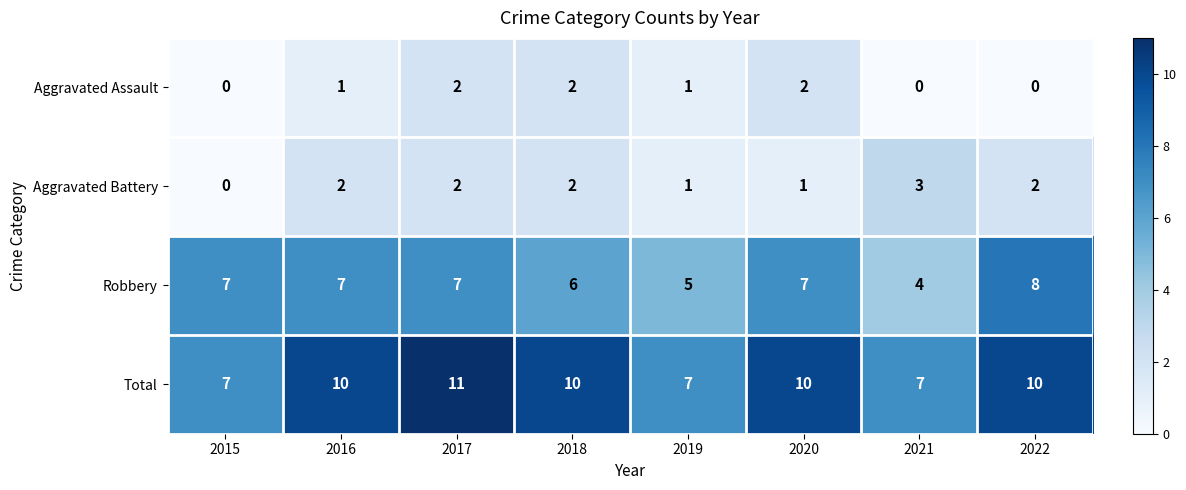

What is the maximum value shown in the chart?

11